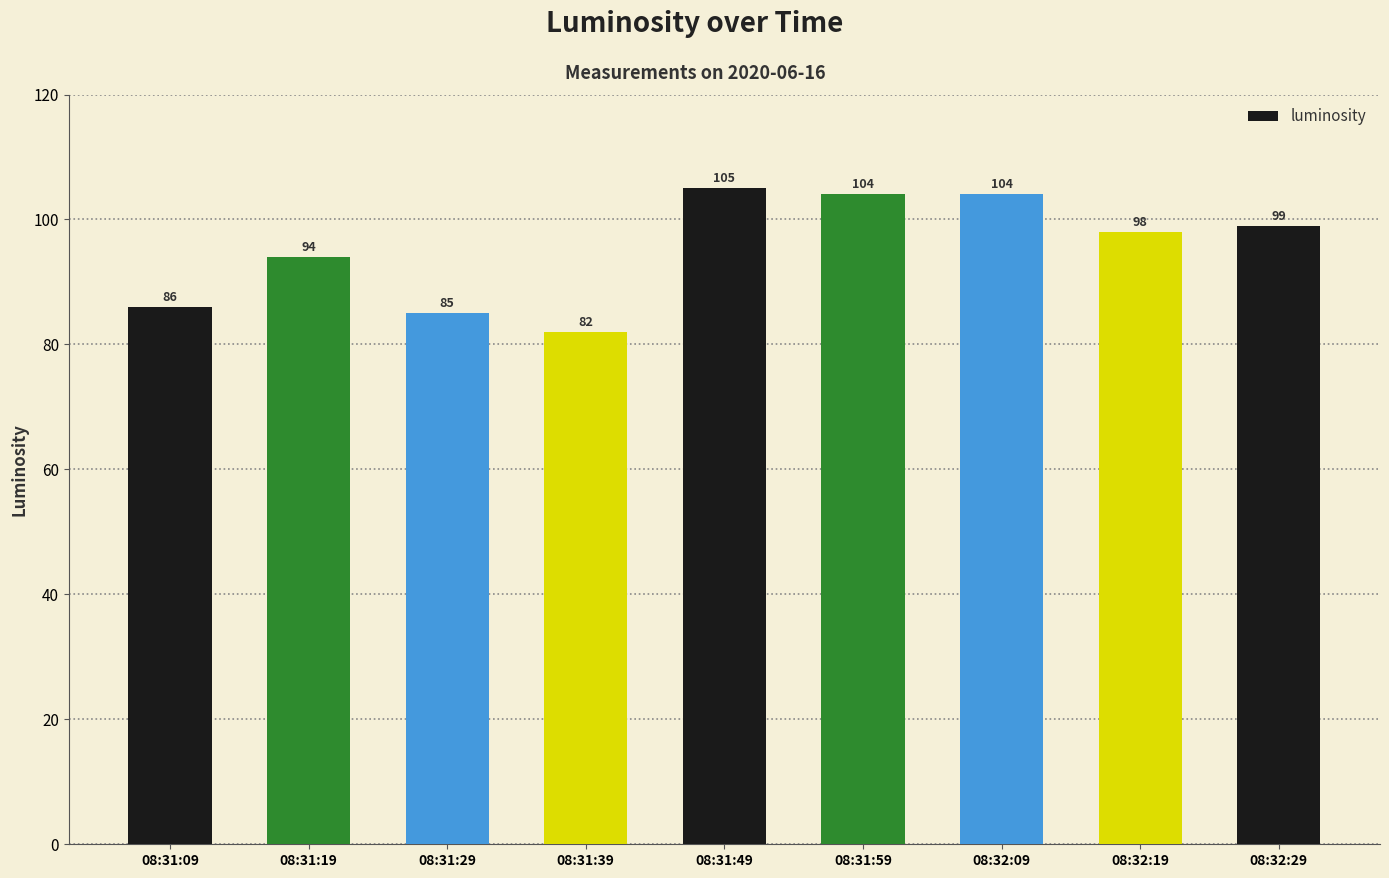

Reading left to right, list all the values displayed in this chart.

86	94	85	82	105	104	104	98	99